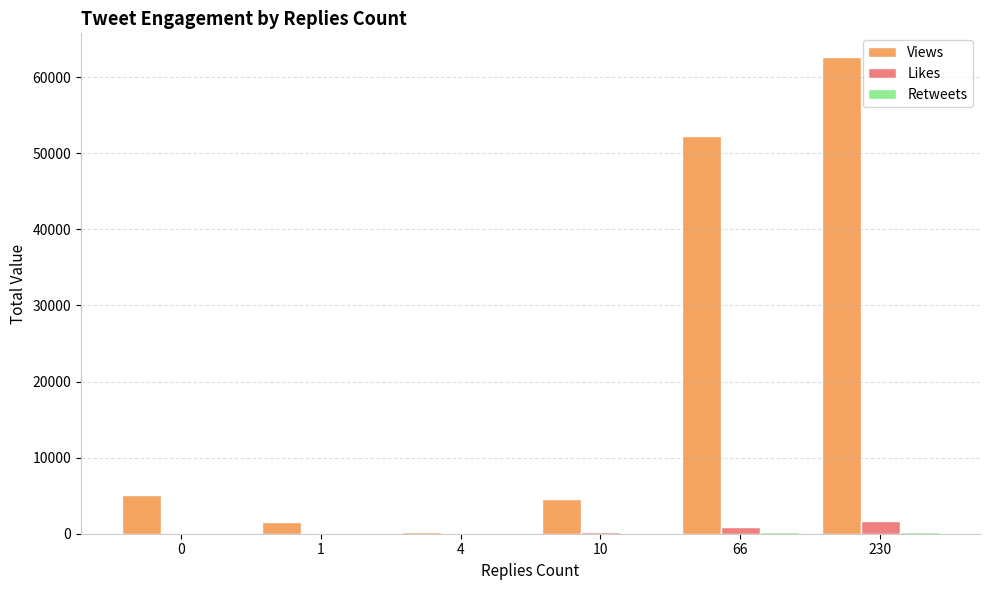

What is the highest value of the Views series?

62627